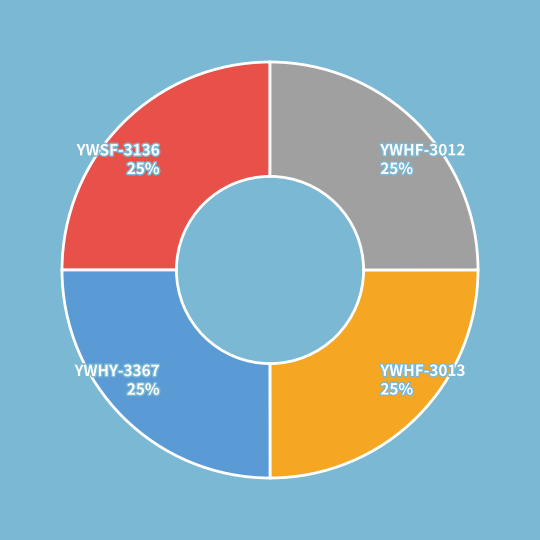

Approximately how many times larger is the value at YWHF-3012 compared to YWHF-3013?

1.0